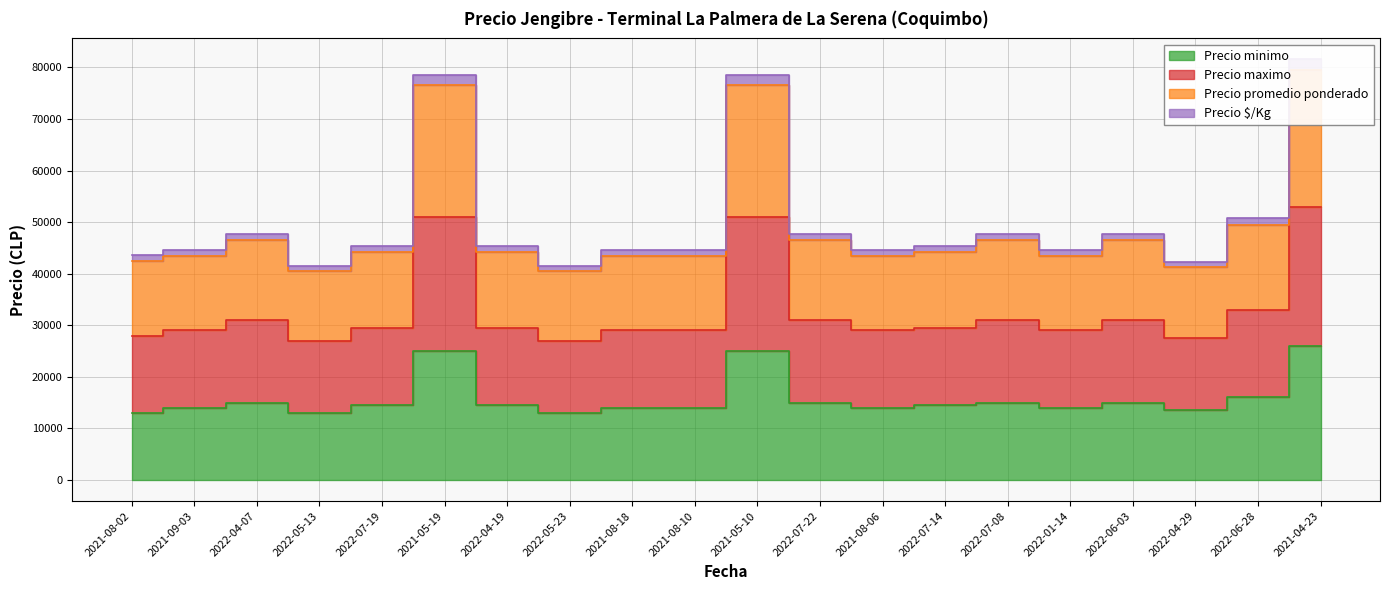

What is the minimum value shown in the chart?

13000